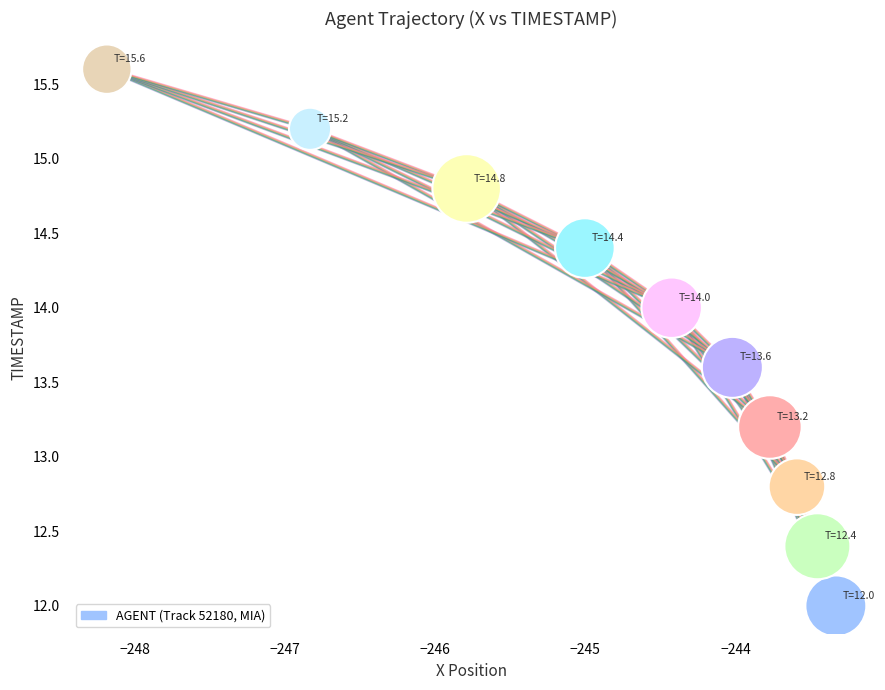

What is the average Y value?

13.8